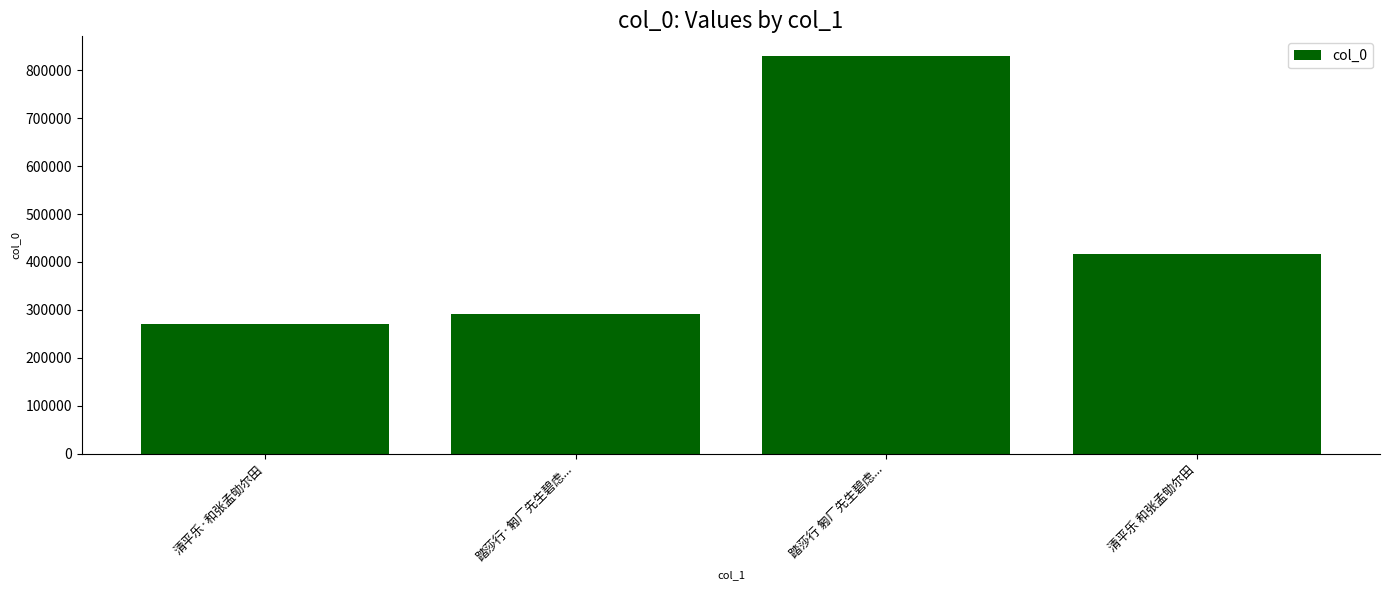

What is the smallest value displayed?

271343